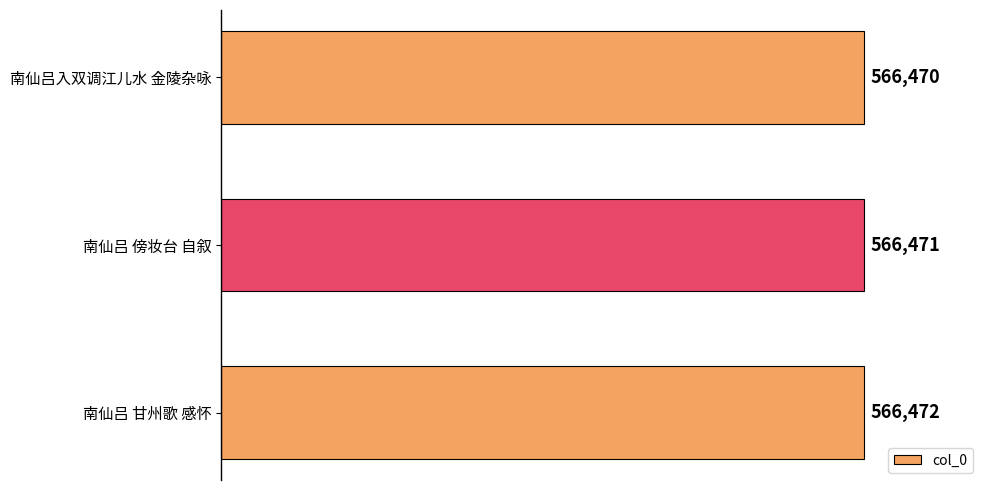

Count the number of data series in this chart.

1